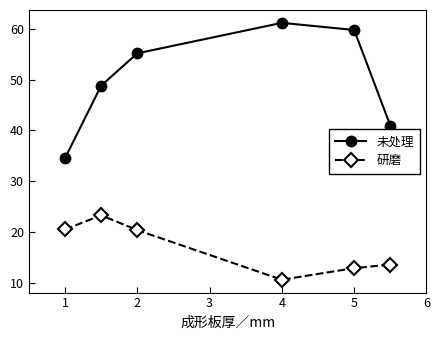

What is the sum of all 研磨 values?

101.6